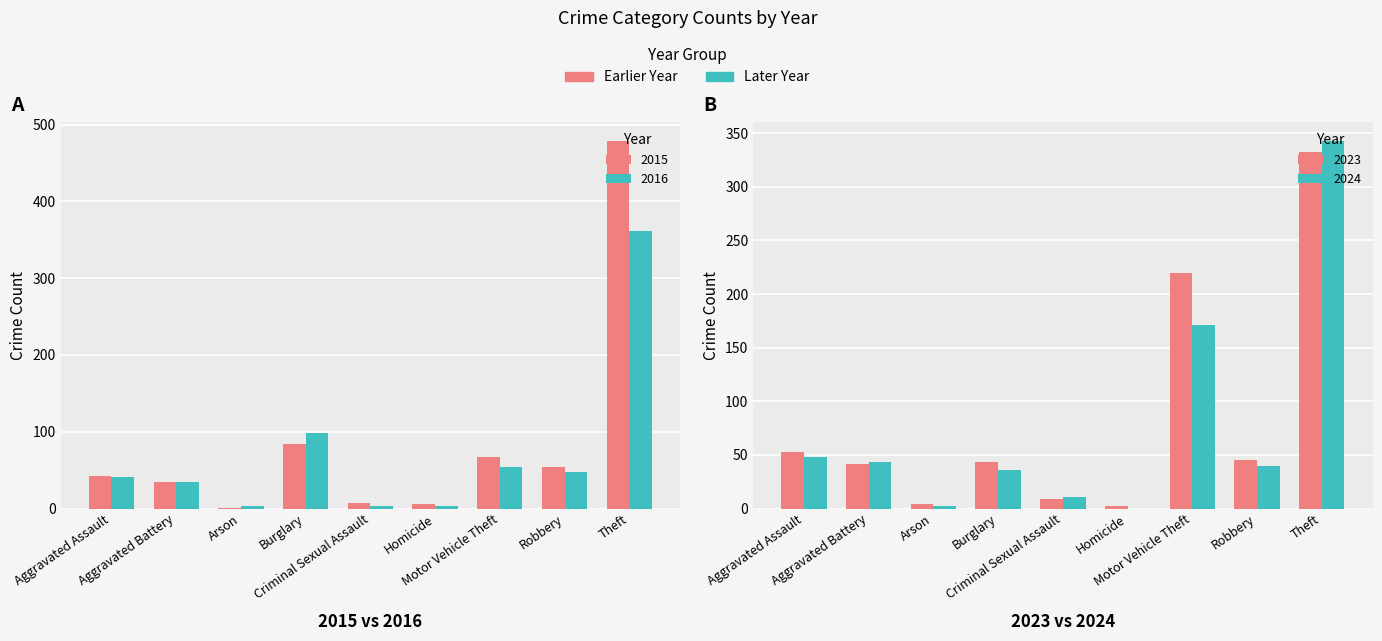

What is the difference between the maximum and minimum values in the 2015 series?

478